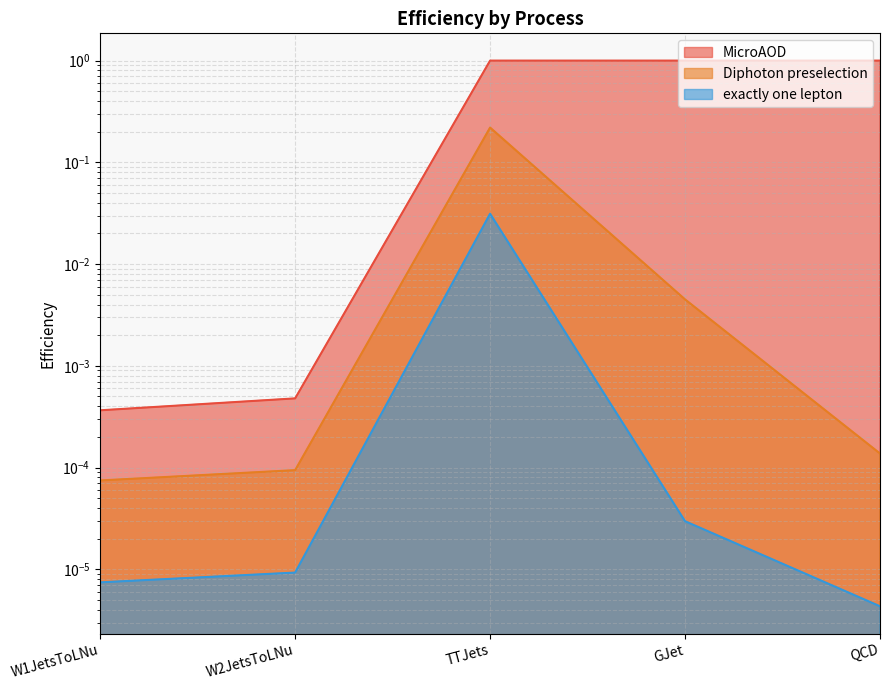

Reading right to left, extract all data points from this chart.

MicroAOD: 1.0	1.0	1.0	0.0	0.0
Diphoton preselection: 0.0	0.0	0.2	0.0	0.0
exactly one lepton: 0.0	0.0	0.0	0.0	0.0